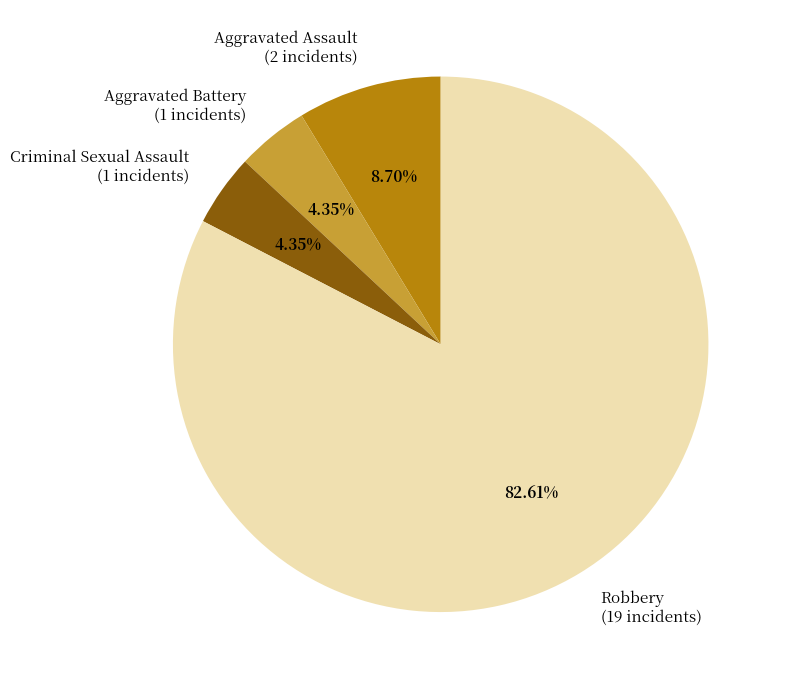

True or false: Criminal Sexual Assault accounts for 4% of the total.

True